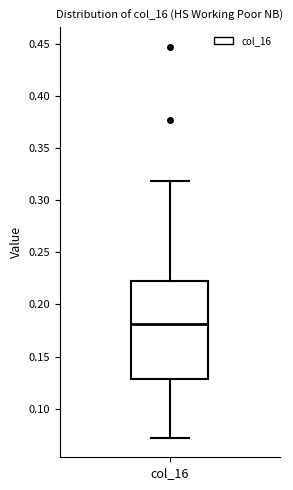

Transcribe this box plot: give where the median line is, the range the box spans, and where the two whiskers end, as read against the y-axis. The values are not printed on the chart, so give them approximately, as read against the axis.

median 0.18, box 0.13 to 0.22, whiskers 0.07 to 0.32